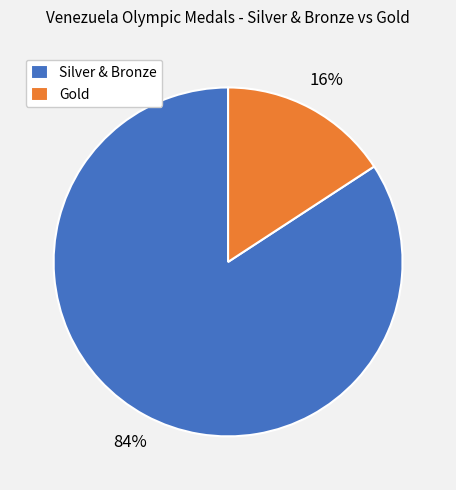

How many segments does this pie chart have?

2